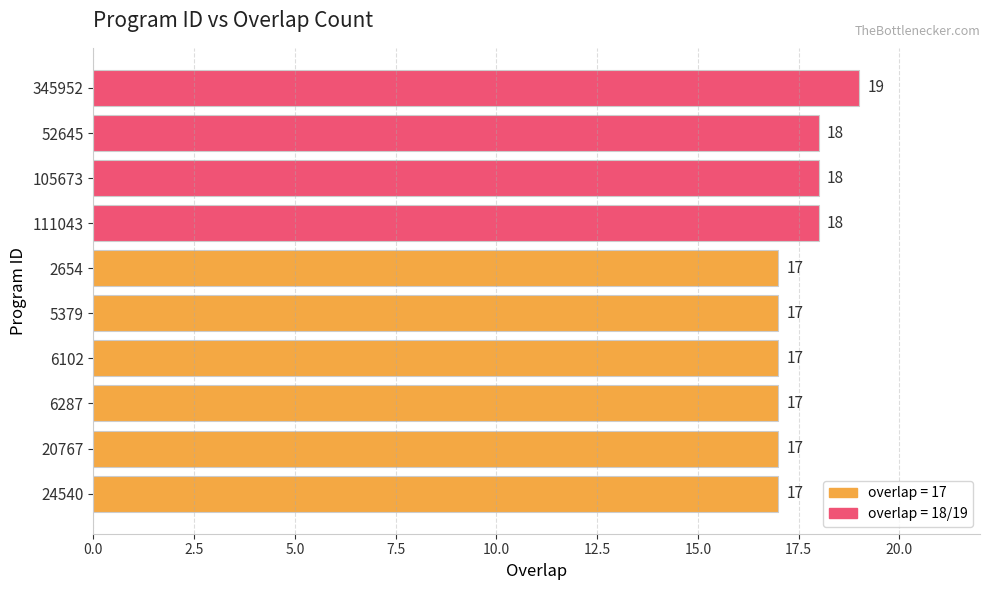

Approximately how many times larger is the value at 6287 compared to 111043?

0.9